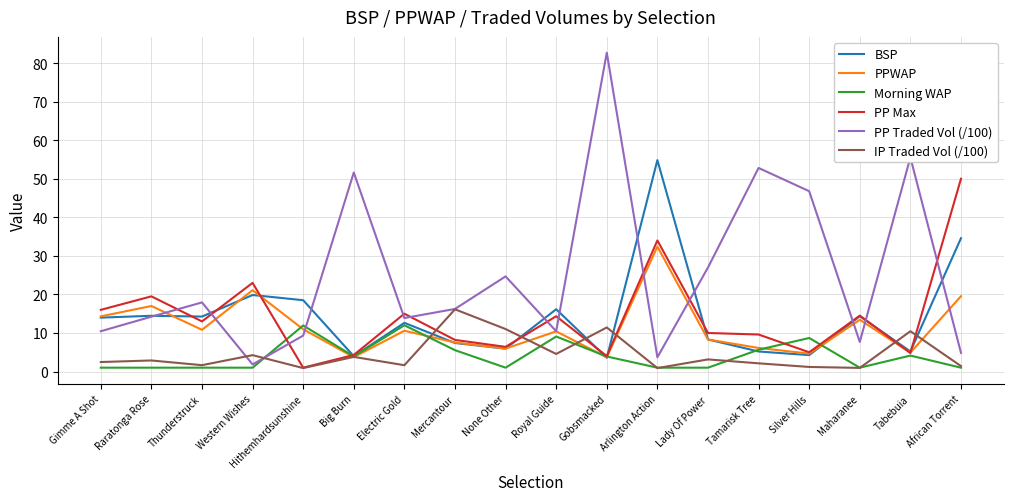

Which category has the highest value in the IP Traded Vol (/100) series?

Mercantour